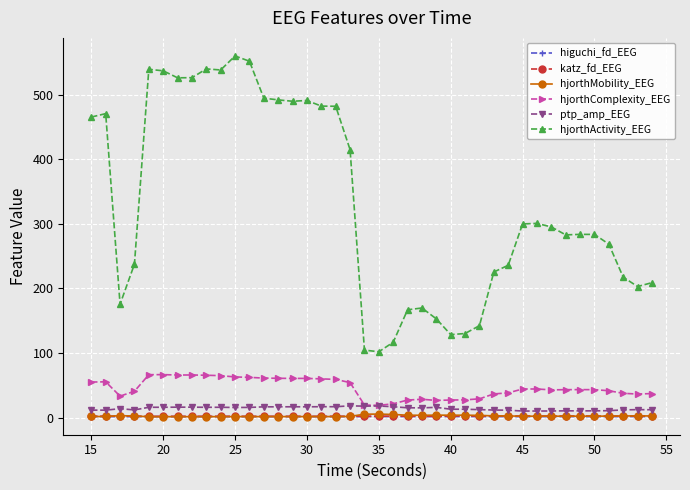

True or false: hjorthComplexity_EEG and katz_fd_EEG intersect in this chart.

False